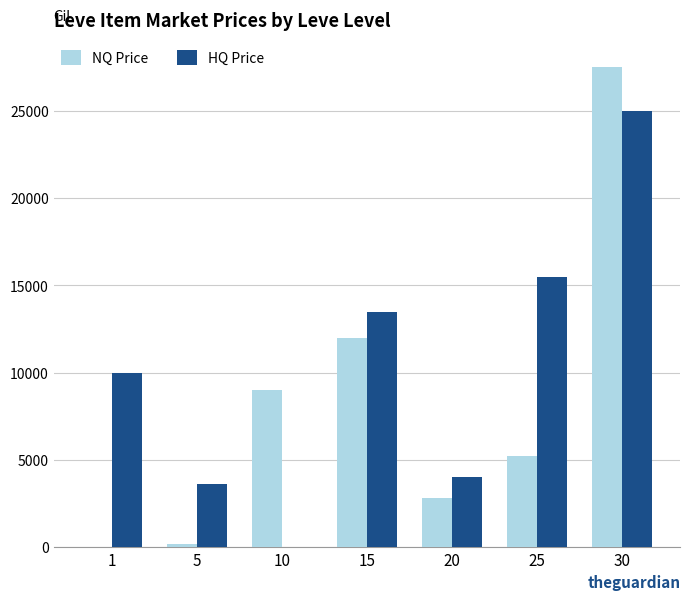

The value of HQ Price at 1 is 2208.7. True or false?

False